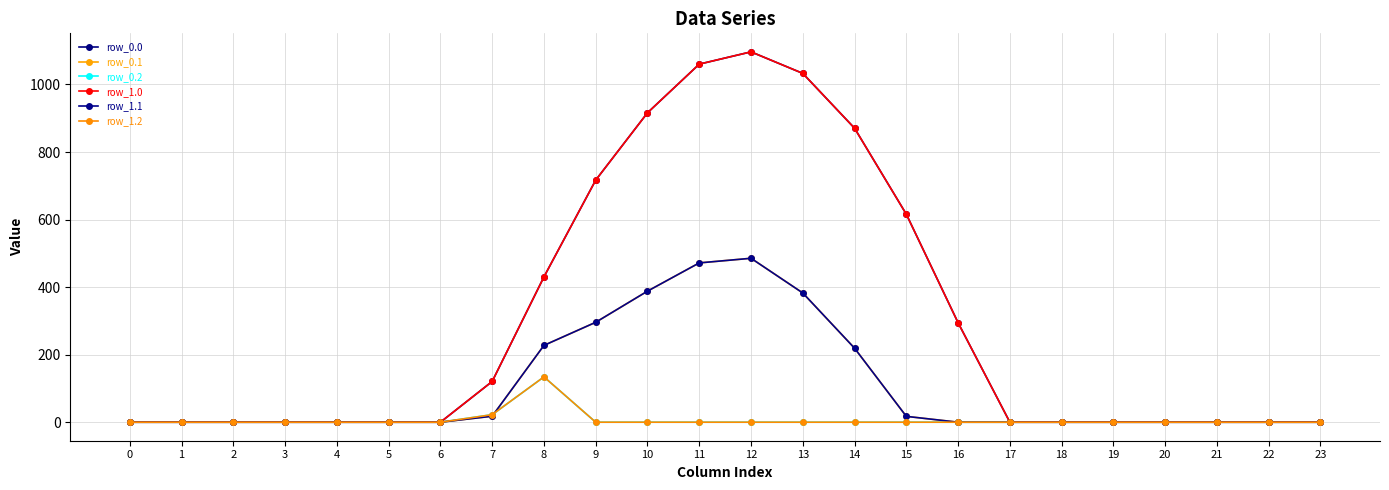

At which category is the sum across all series the highest?

12